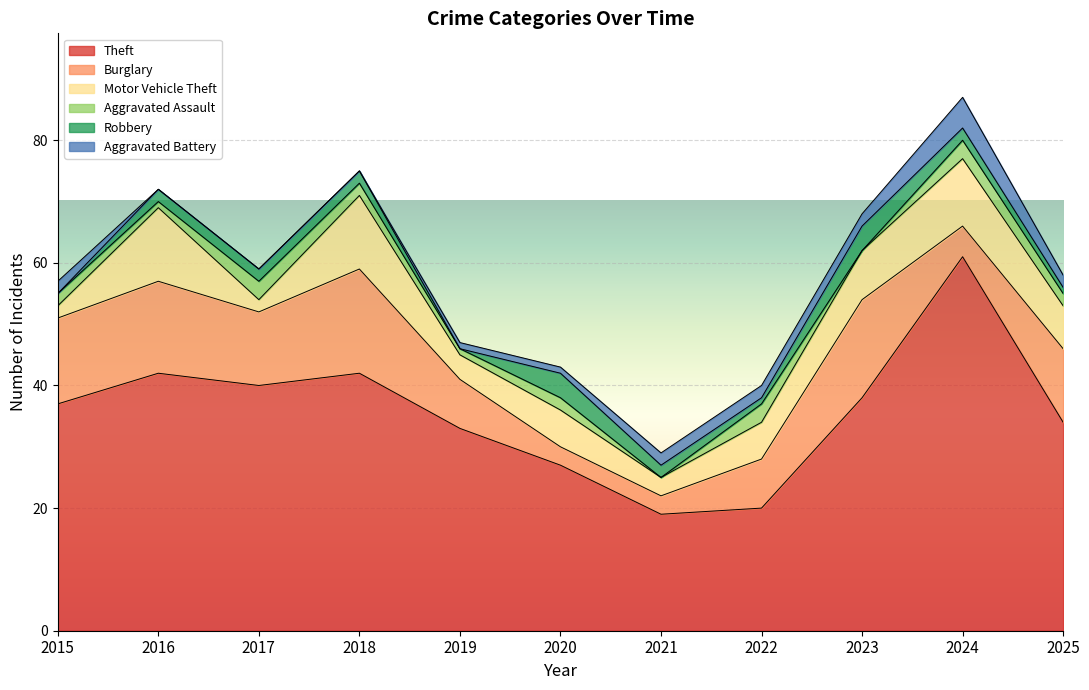

What is the maximum value shown in the chart?

61